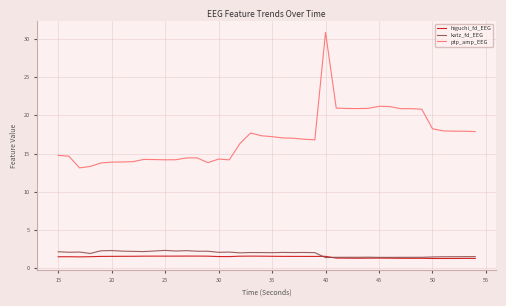

Which series has the widest spread of values?

ptp_amp_EEG